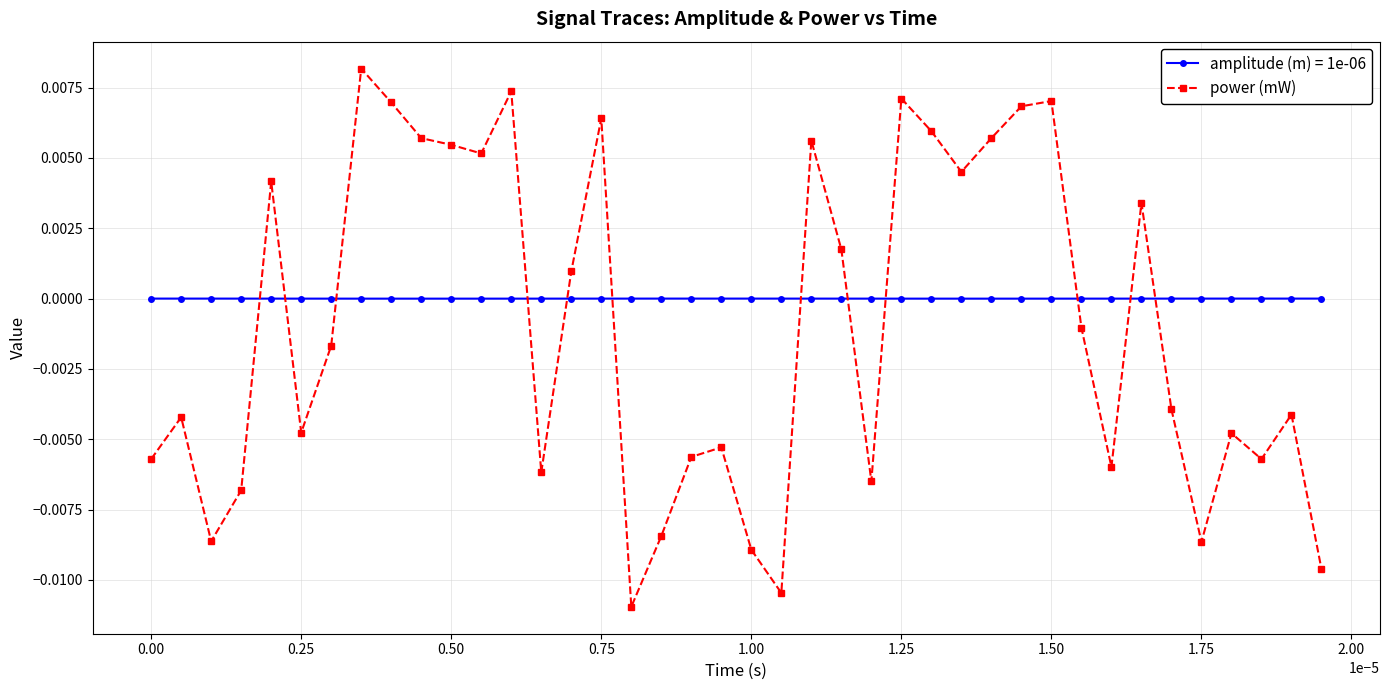

True or false: power (mW) has more than 2 points higher than both neighbors.

True